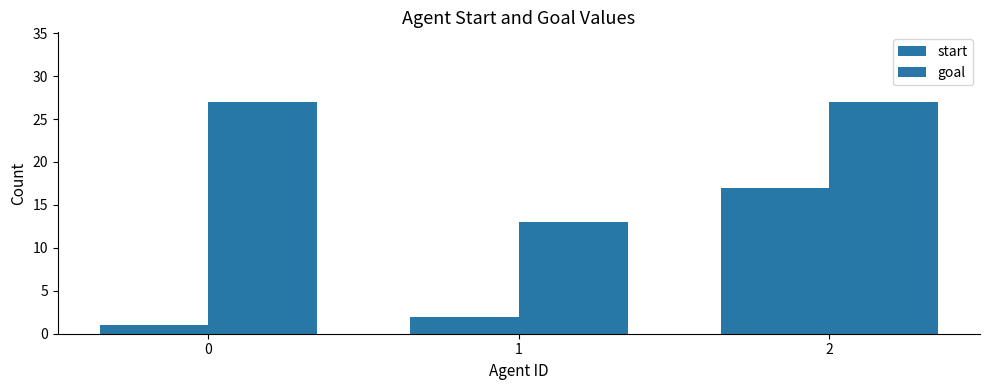

How many bars are there in total?

6